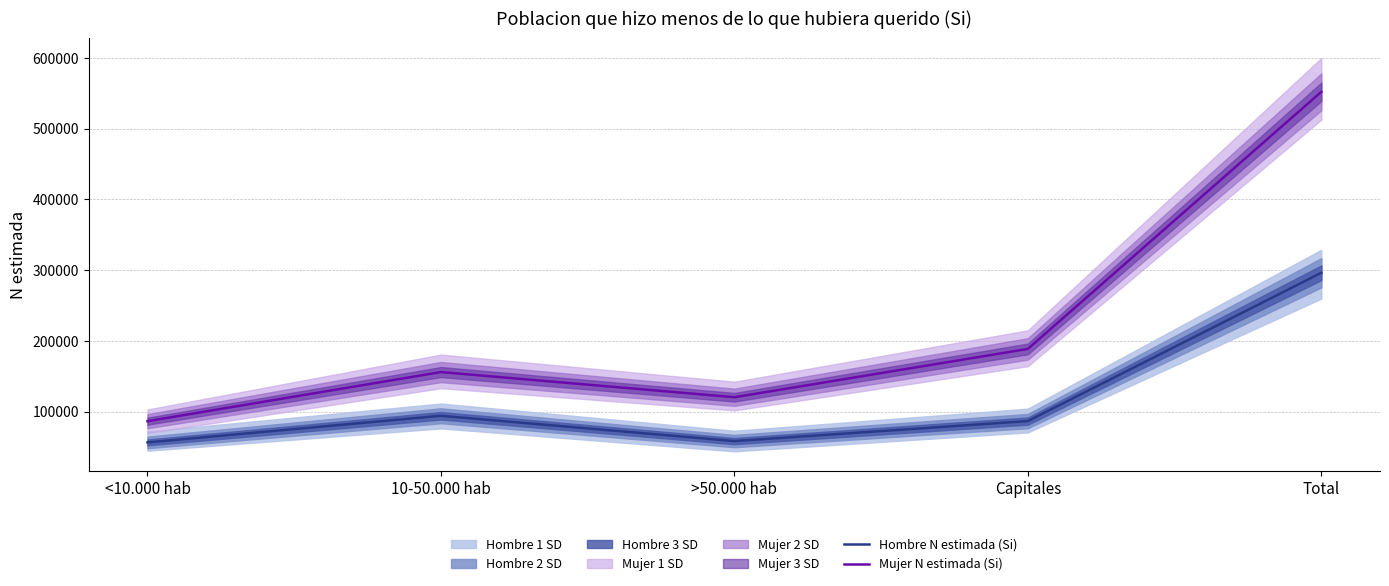

At which label does Hombre N estimada (Si) first exceed 86838?

10-50.000 hab